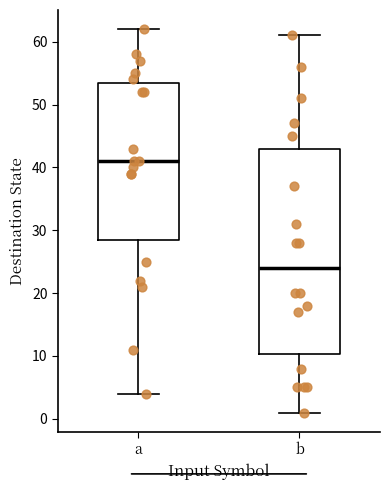

Where does the median line of the box for a sit on the y-axis? The values are not printed on the chart, so give them approximately, as read against the axis.

41